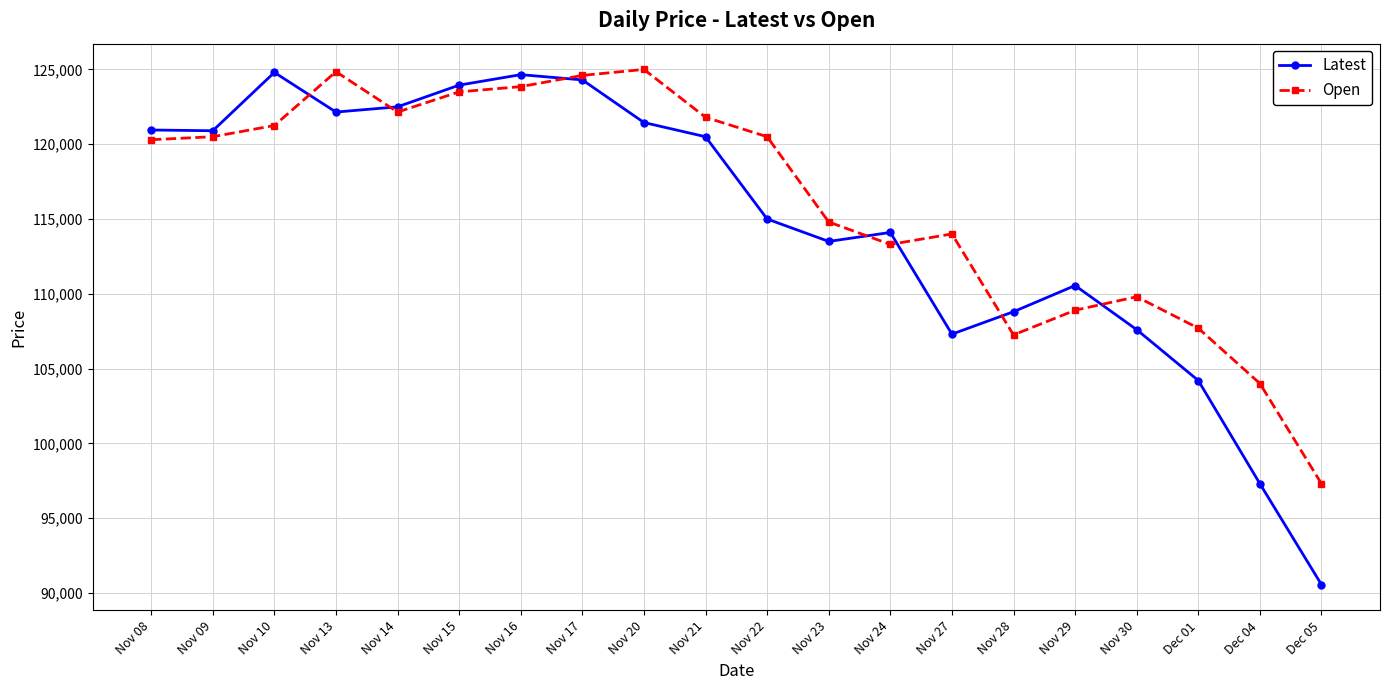

How many lines are shown in the chart?

2